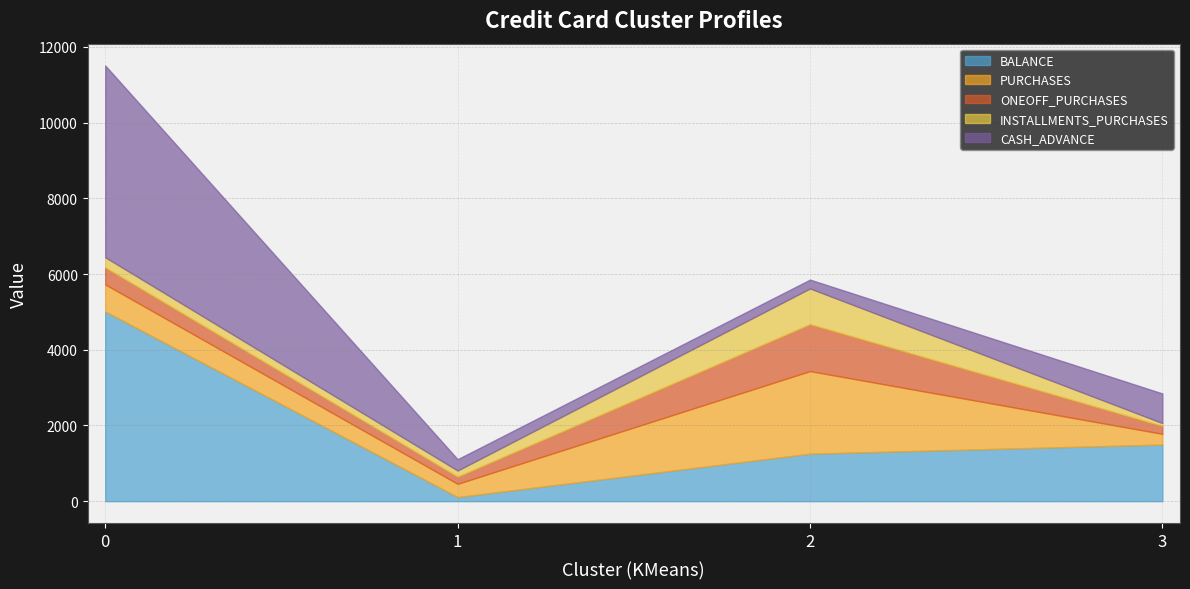

What is the difference between the ONEOFF_PURCHASES values at 1 and 3?

19.5